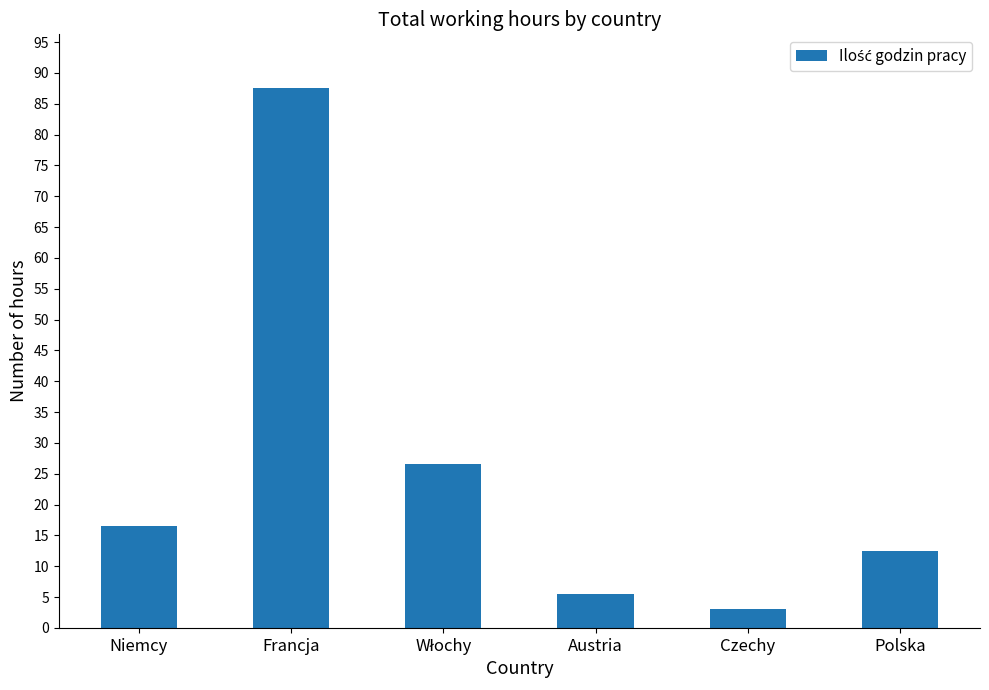

What is the sum of all values?

151.5